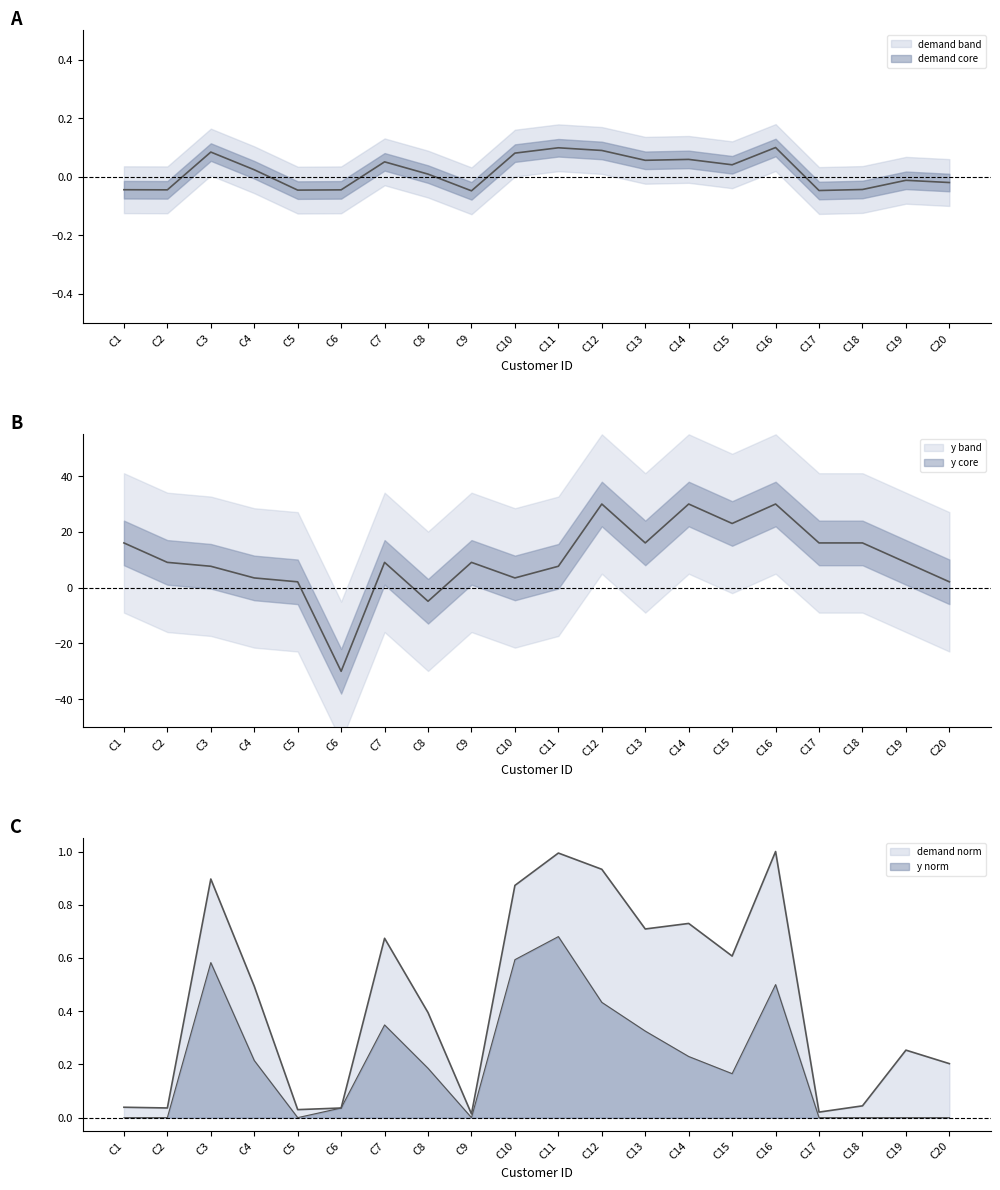

What is the difference between the y values at C1 and C3?

8.4